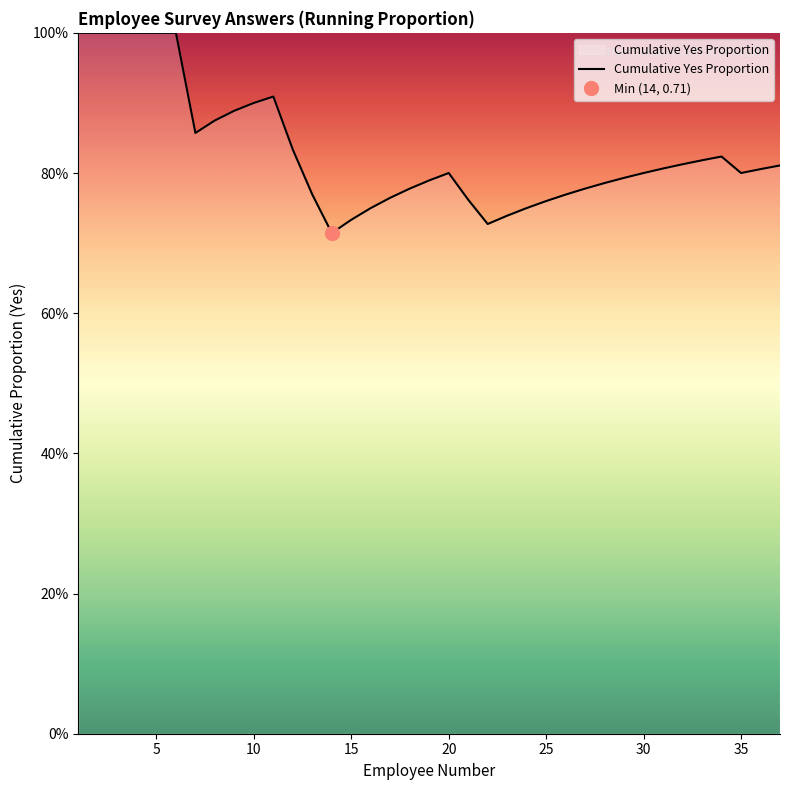

Does the chart display data point markers on the line(s)?

No